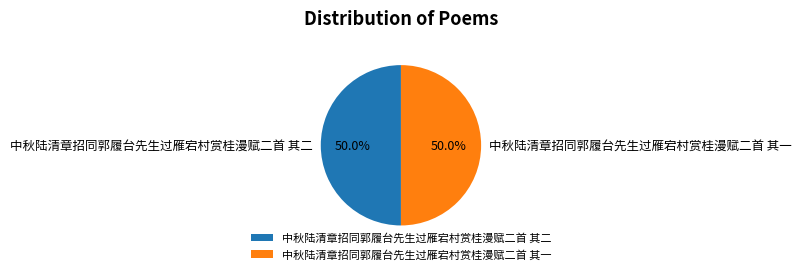

How many segments does this pie chart have?

2